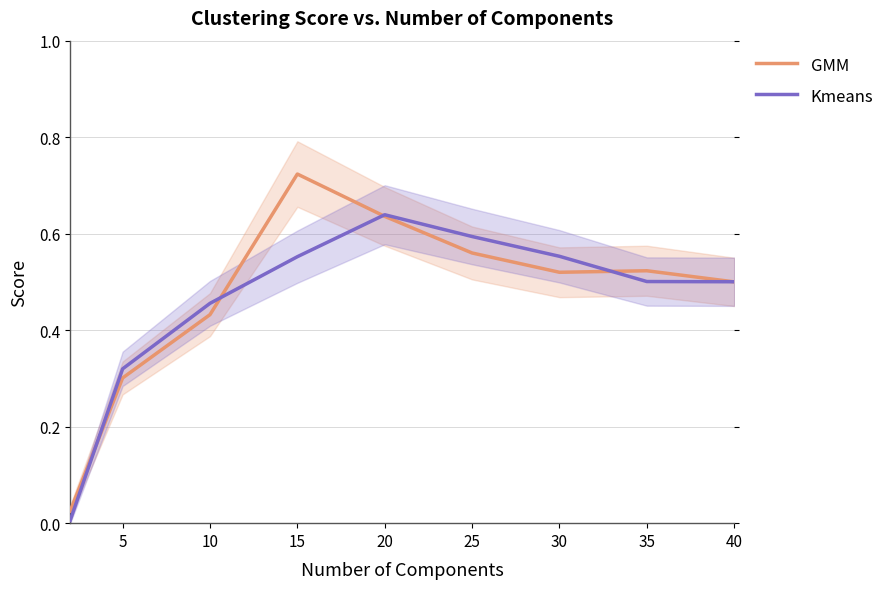

The Kmeans series shows 0.5 at 40. True or false?

True